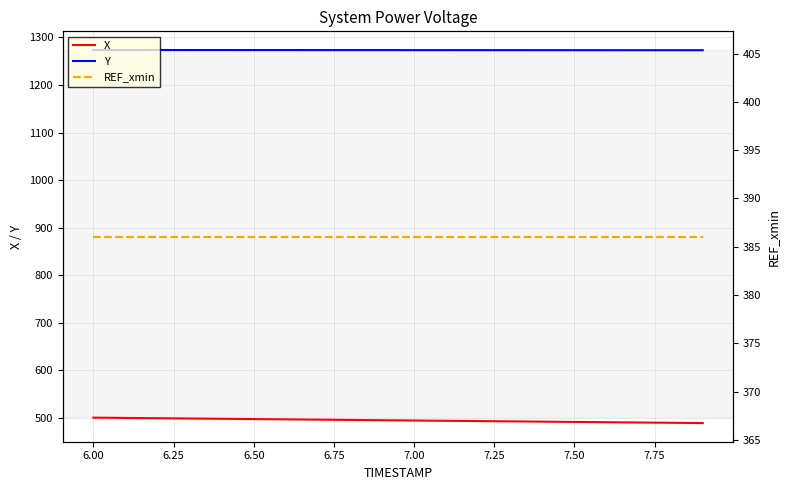

What is the lowest value of the REF_xmin series?

386.1